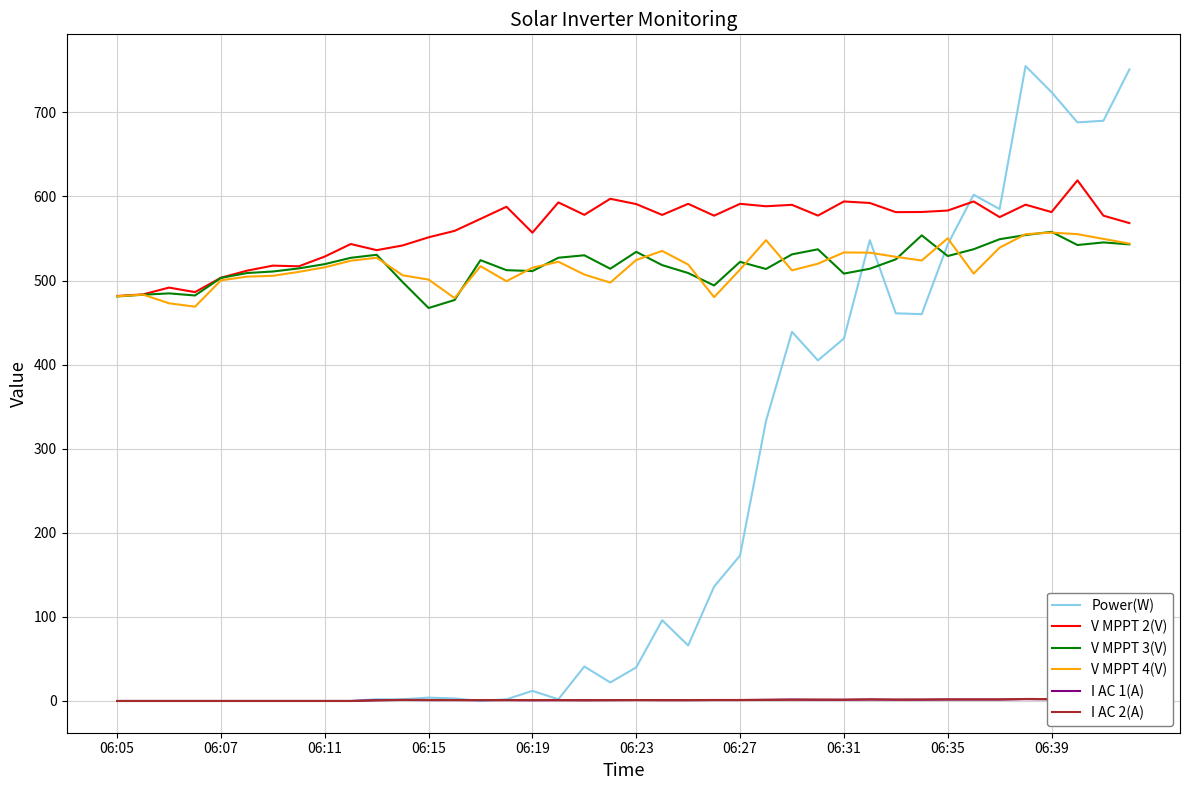

What is the approximate value of V MPPT 3(V) at 06:23?

534.1